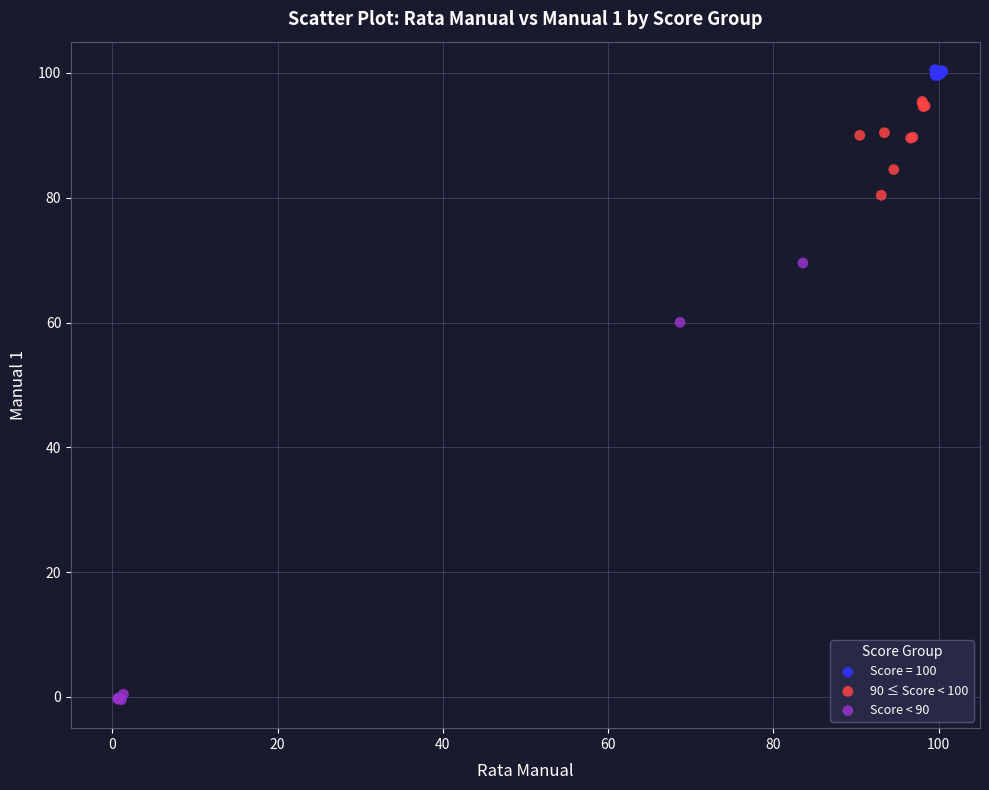

Which series reaches the maximum Y coordinate?

Score = 100